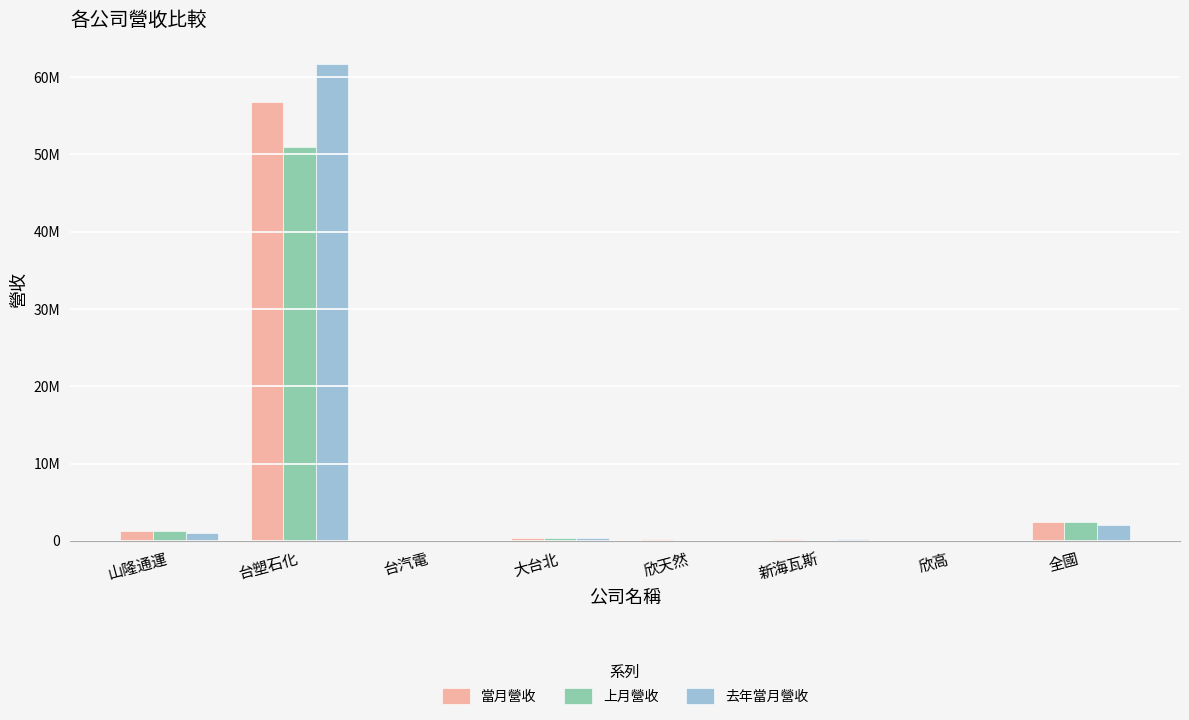

At 山隆通運, list the series in order from smallest to largest.

去年當月營收, 上月營收, 當月營收